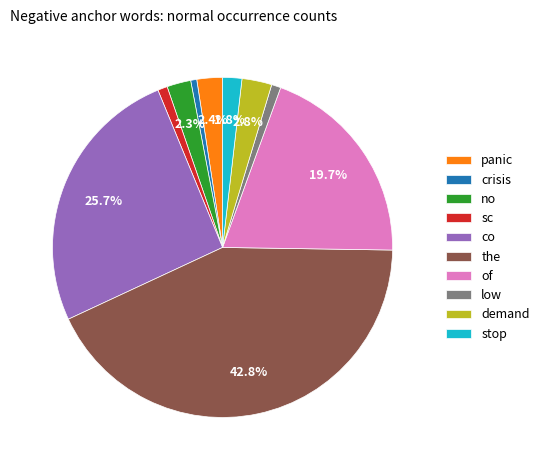

Does any single category account for the majority?

No